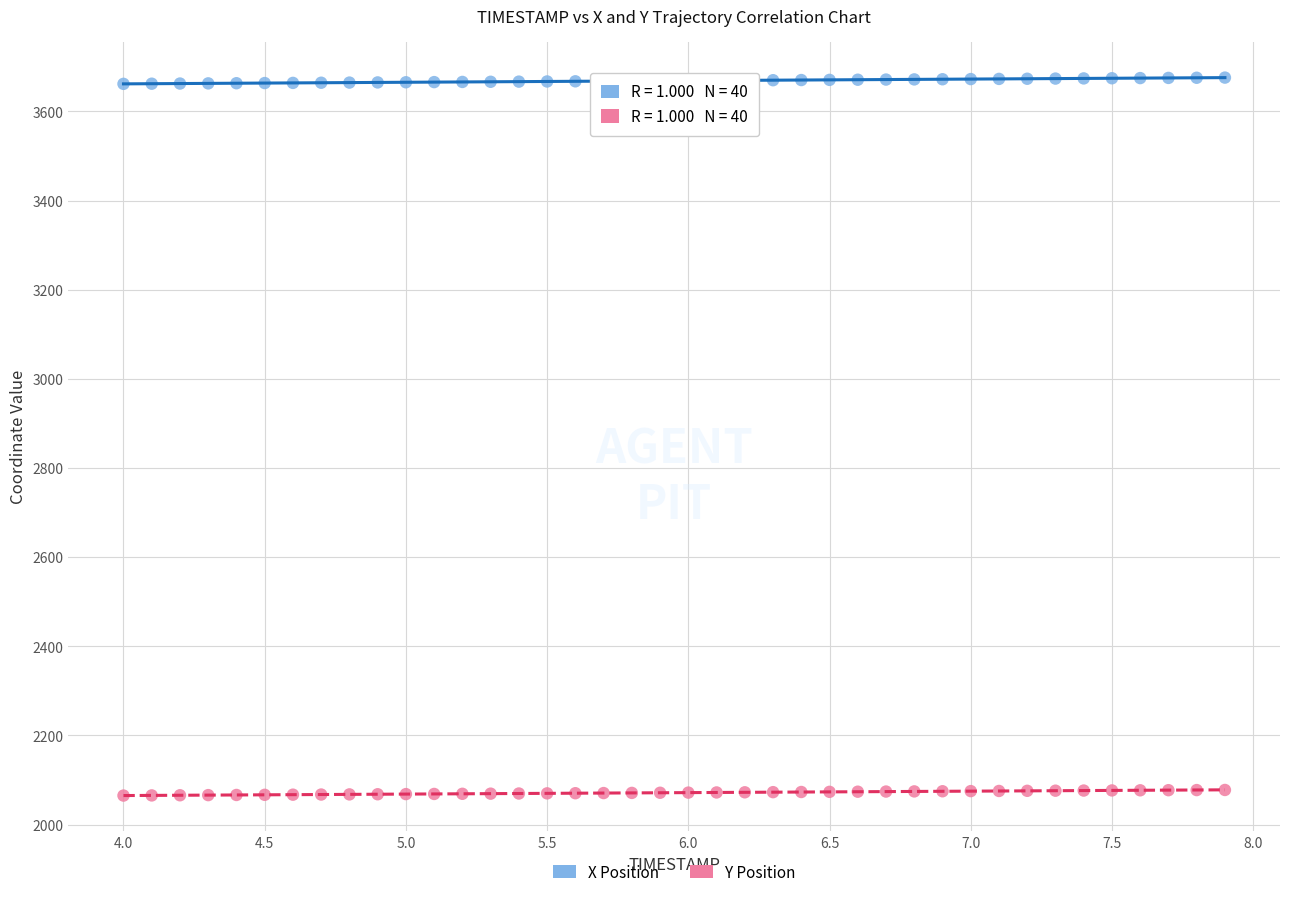

What is the X range (max minus min) for the scatter plot?

3.9